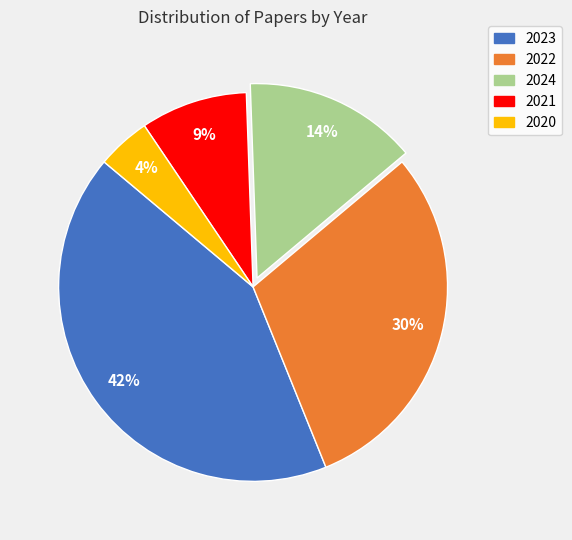

To the nearest percent, what portion does 2020 represent?

4%